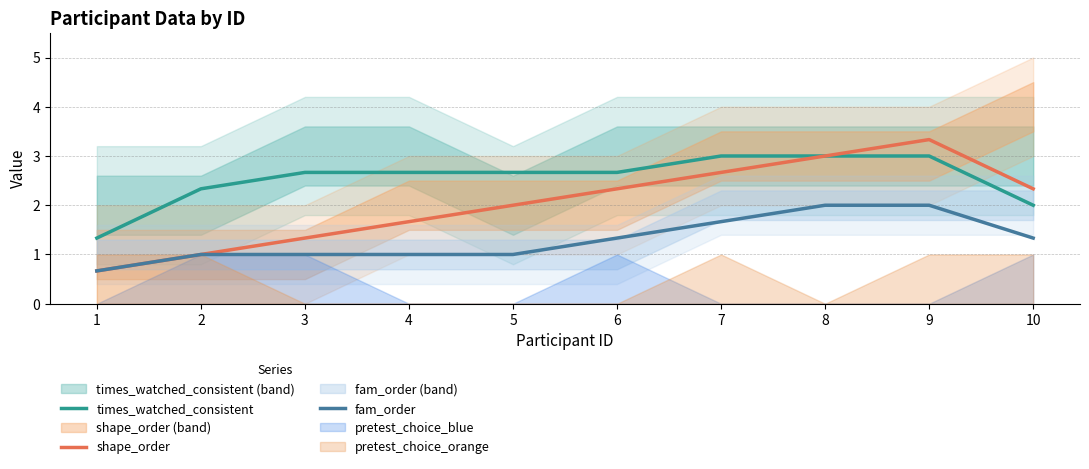

What is the greatest value displayed?

3.3